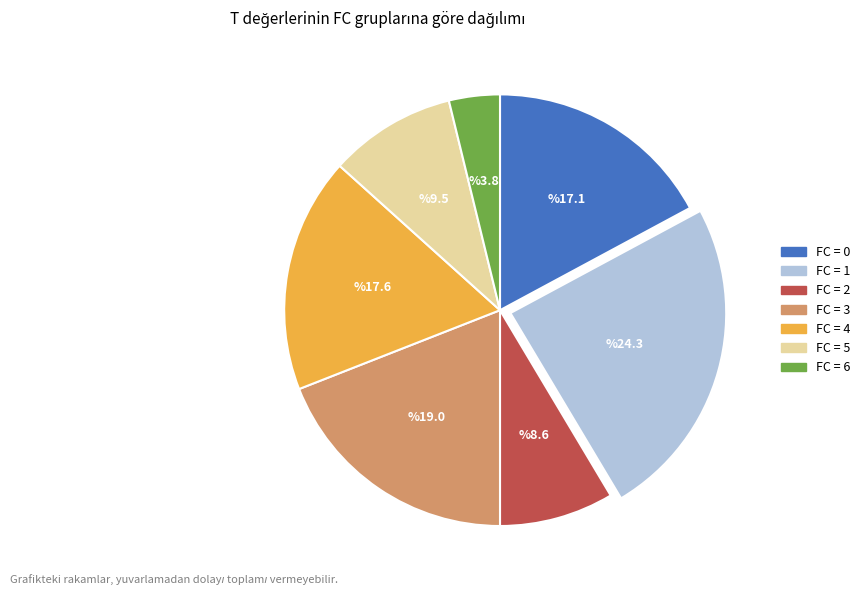

Is there a majority slice in this chart?

No